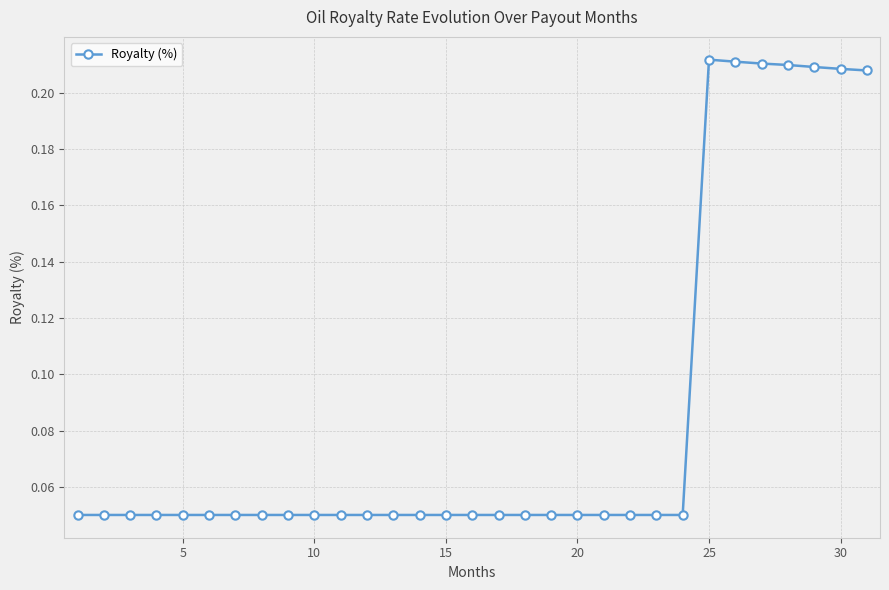

How many categories are shown in the chart?

31